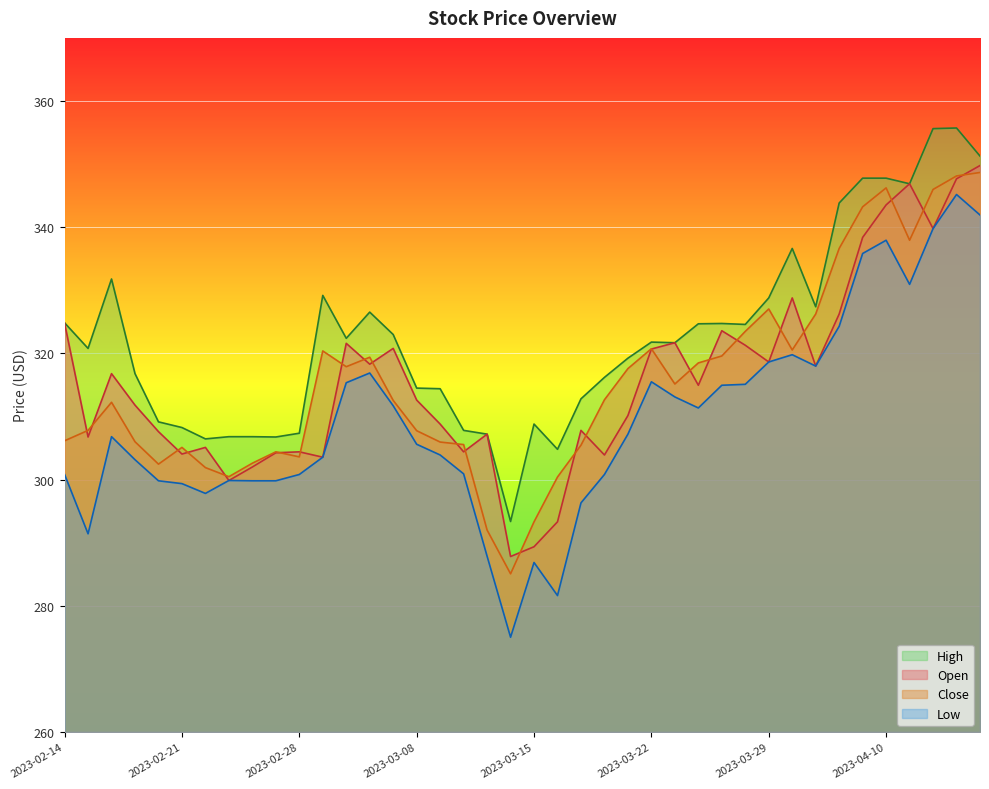

In Open, how many points are higher than both neighbors (excluding endpoints)?

11